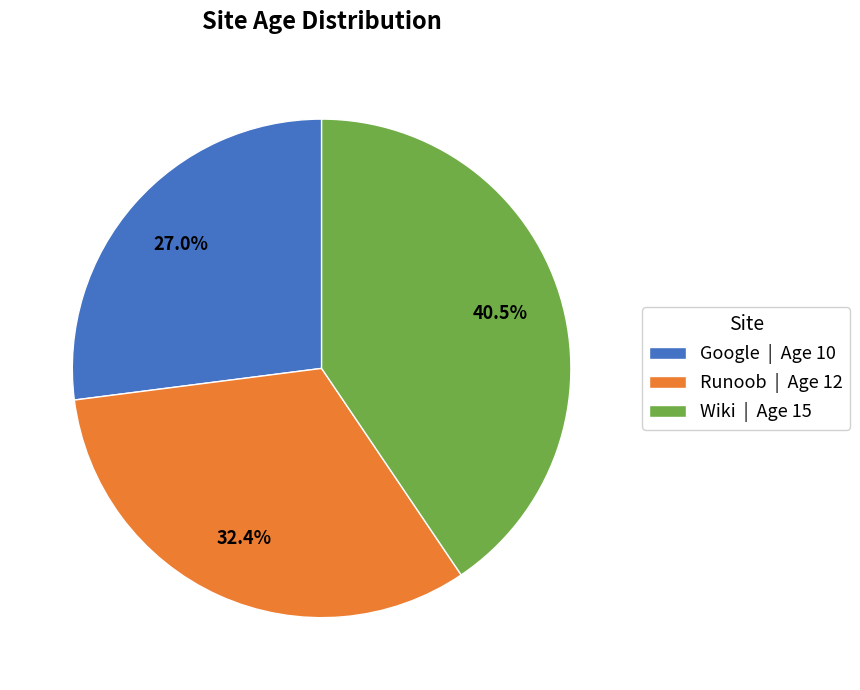

What is the largest slice in the pie chart?

Wiki